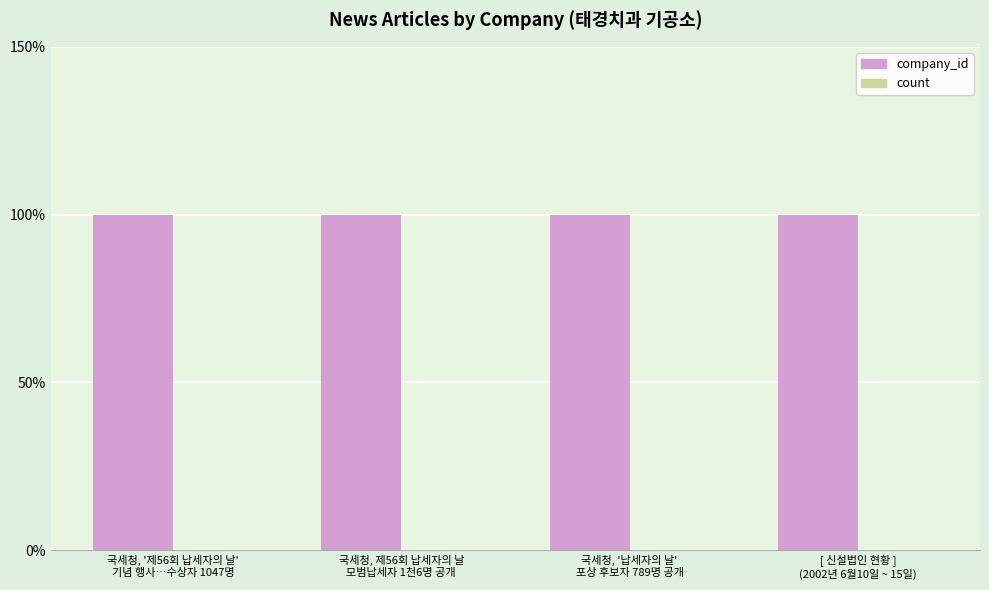

True or false: company_id has a value of 168.3 at 국세청, 제56회 납세자의 날
모범납세자 1천6명 공개.

False